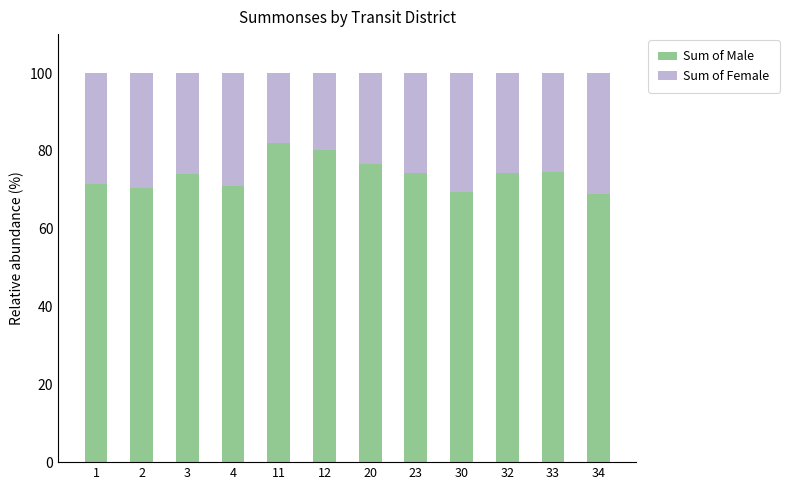

What is the total value across all series at 32?

100.0